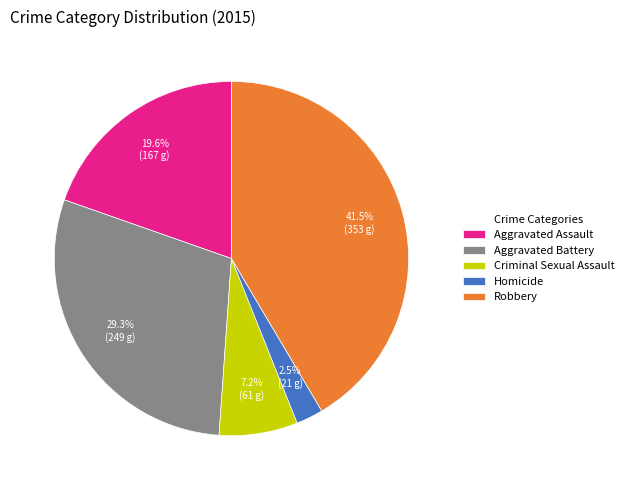

What is the ratio of the value at Criminal Sexual Assault to the value at Aggravated Battery?

0.2